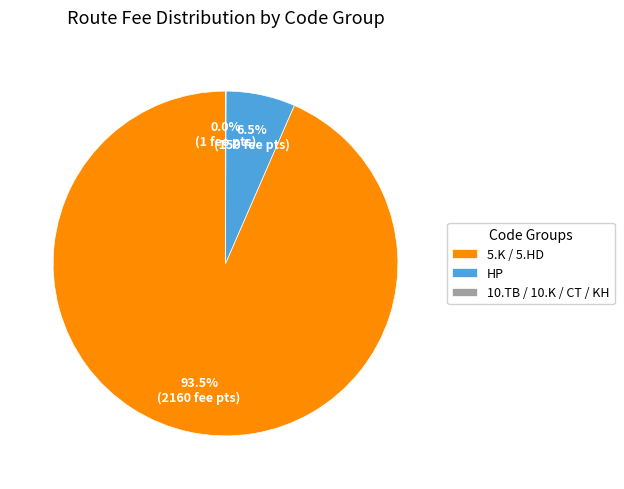

What is the ratio of the value at 5.K / 5.HD to the value at HP?

14.4